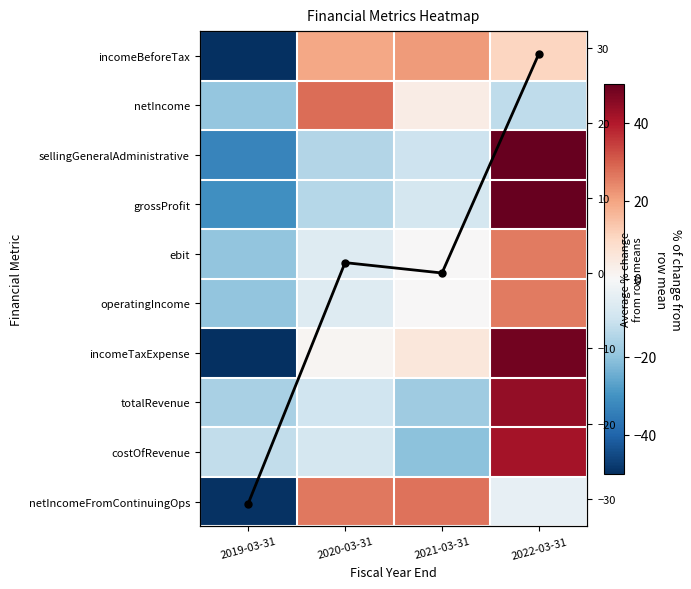

At which label does totalRevenue reach its peak?

2022-03-31